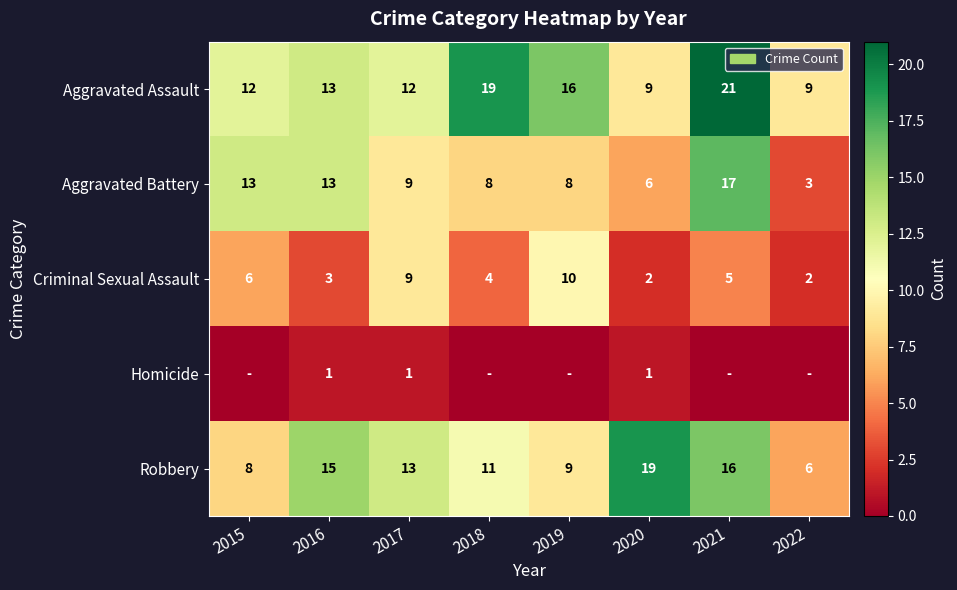

Count the Criminal Sexual Assault values in the range 3 to 9.

5